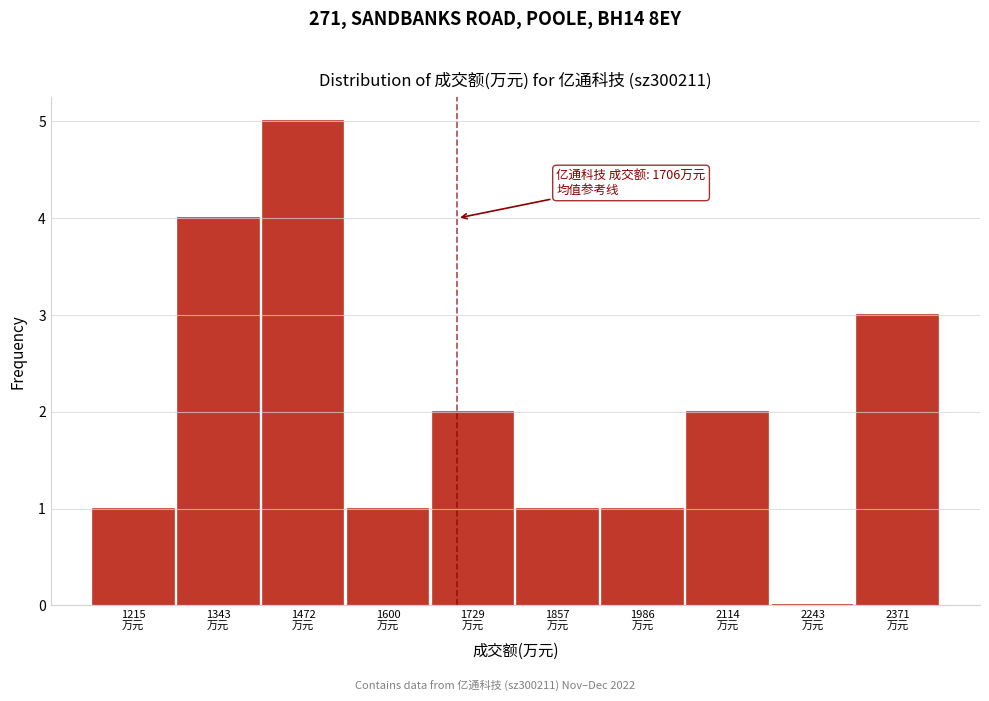

Which range on the x-axis has the tallest bar?

1400 to 1540